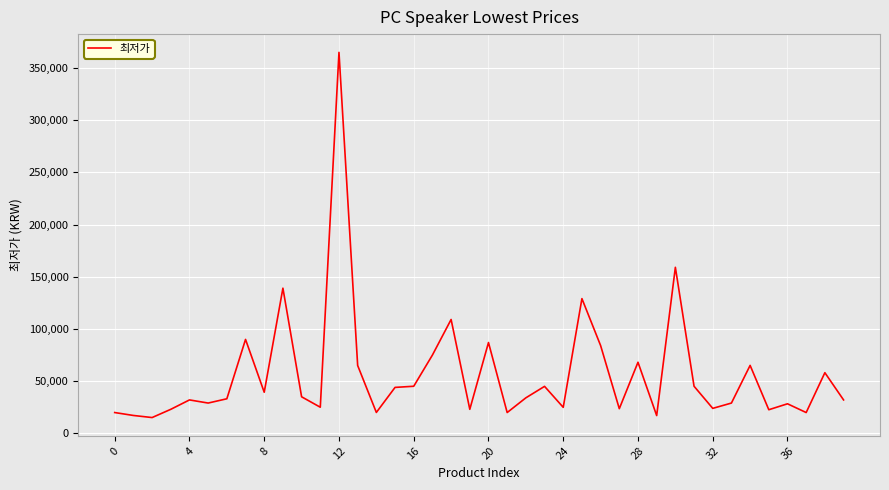

What is the smallest value displayed?

15000